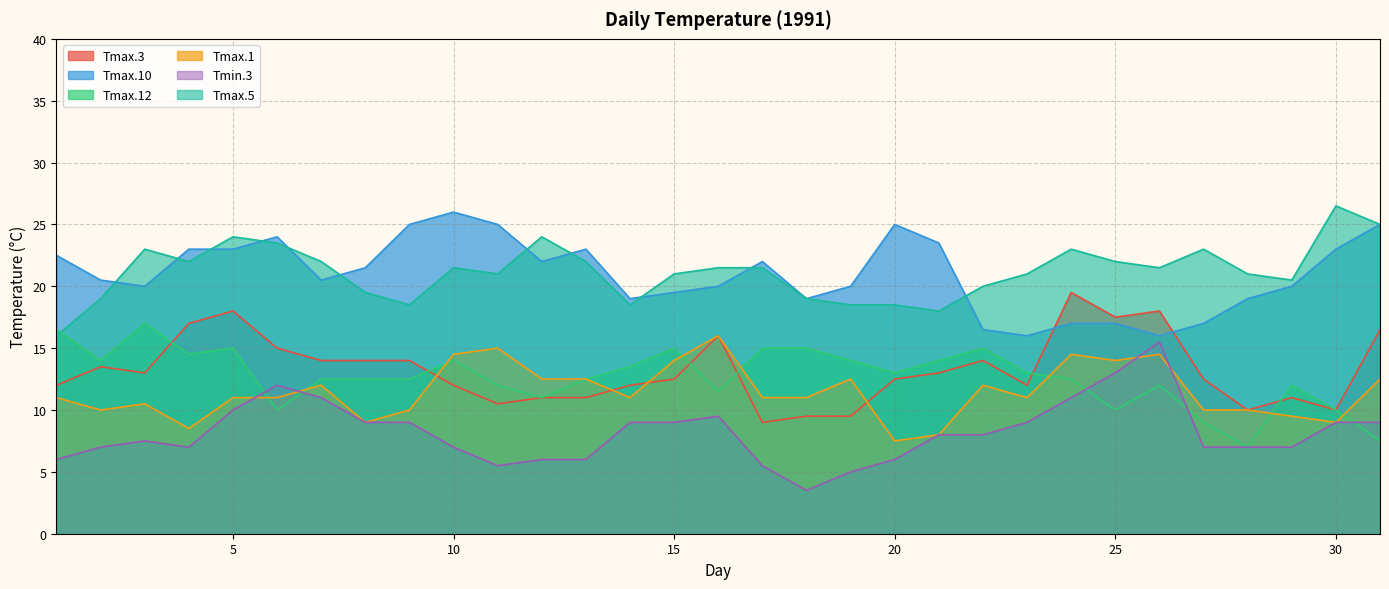

What is the highest value of the Tmin.3 series?

15.5